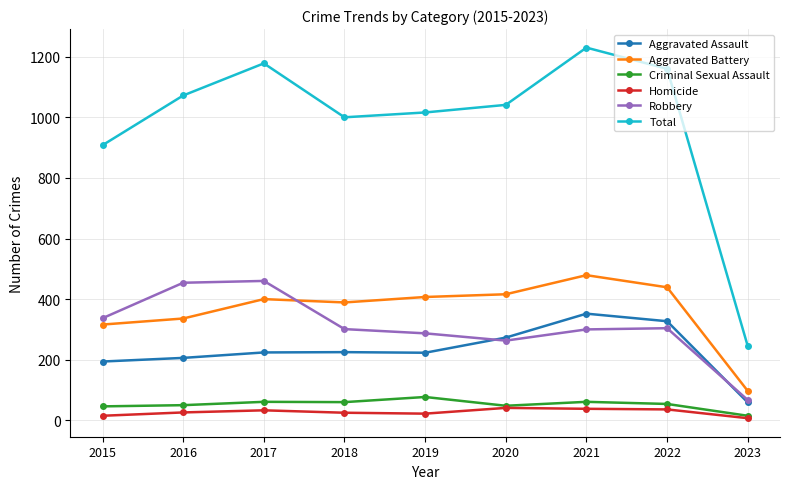

What are all the series names shown in the legend?

Aggravated Assault, Aggravated Battery, Criminal Sexual Assault, Homicide, Robbery, Total